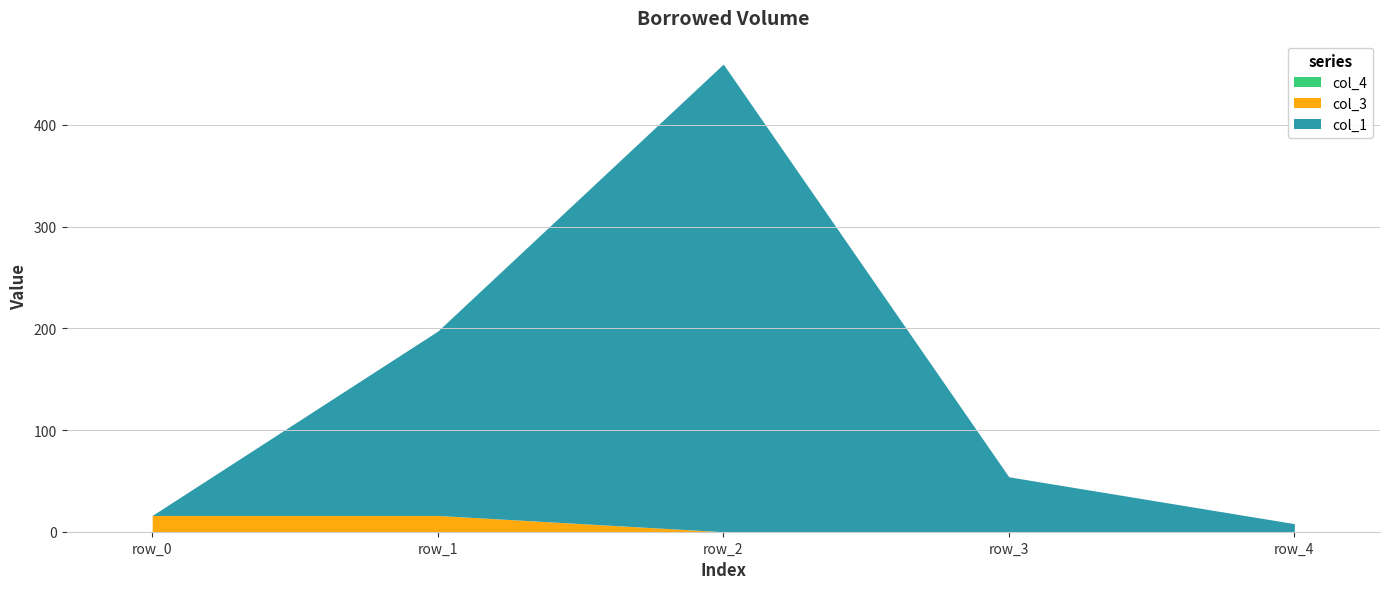

True or false: col_1 has more than 2 interior local peaks.

False